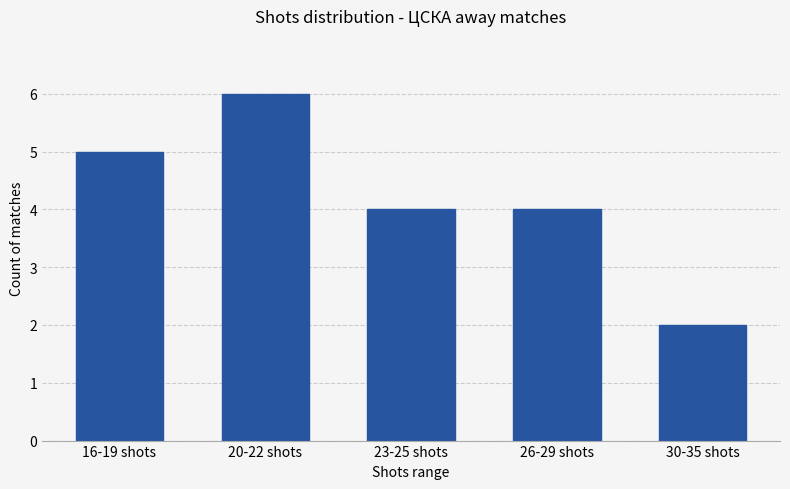

Does the chart contain stacked bars?

No